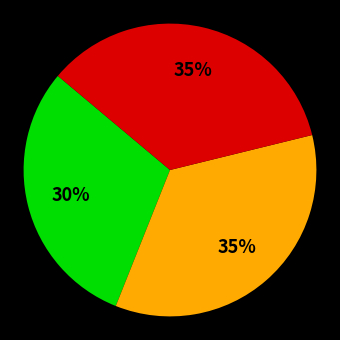

To the nearest percent, what is the difference between the largest and smallest slice percentages?

5%